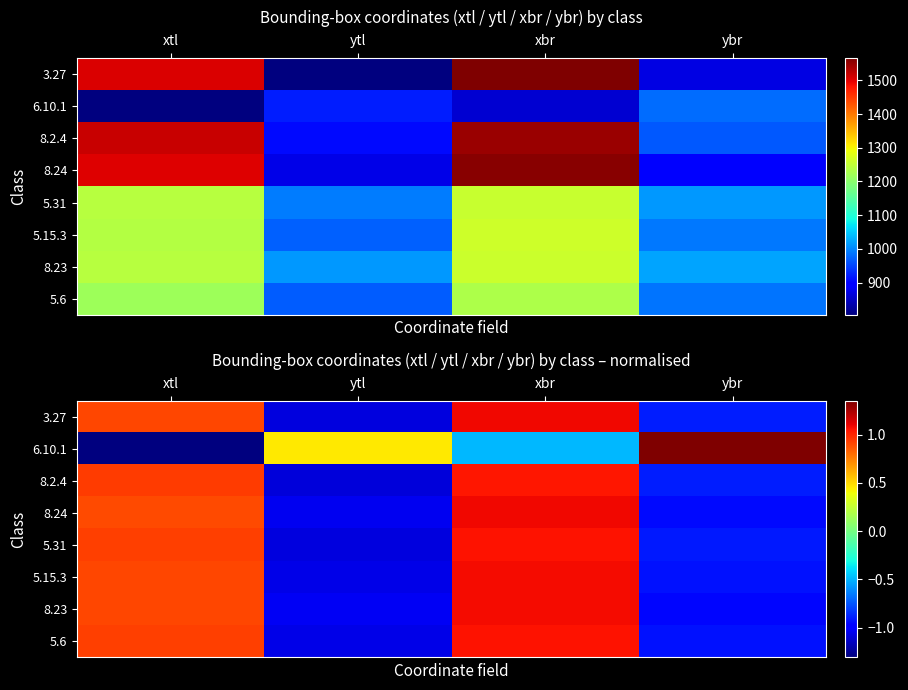

What is the difference between the maximum and minimum values in the 5.6 series?

2.1